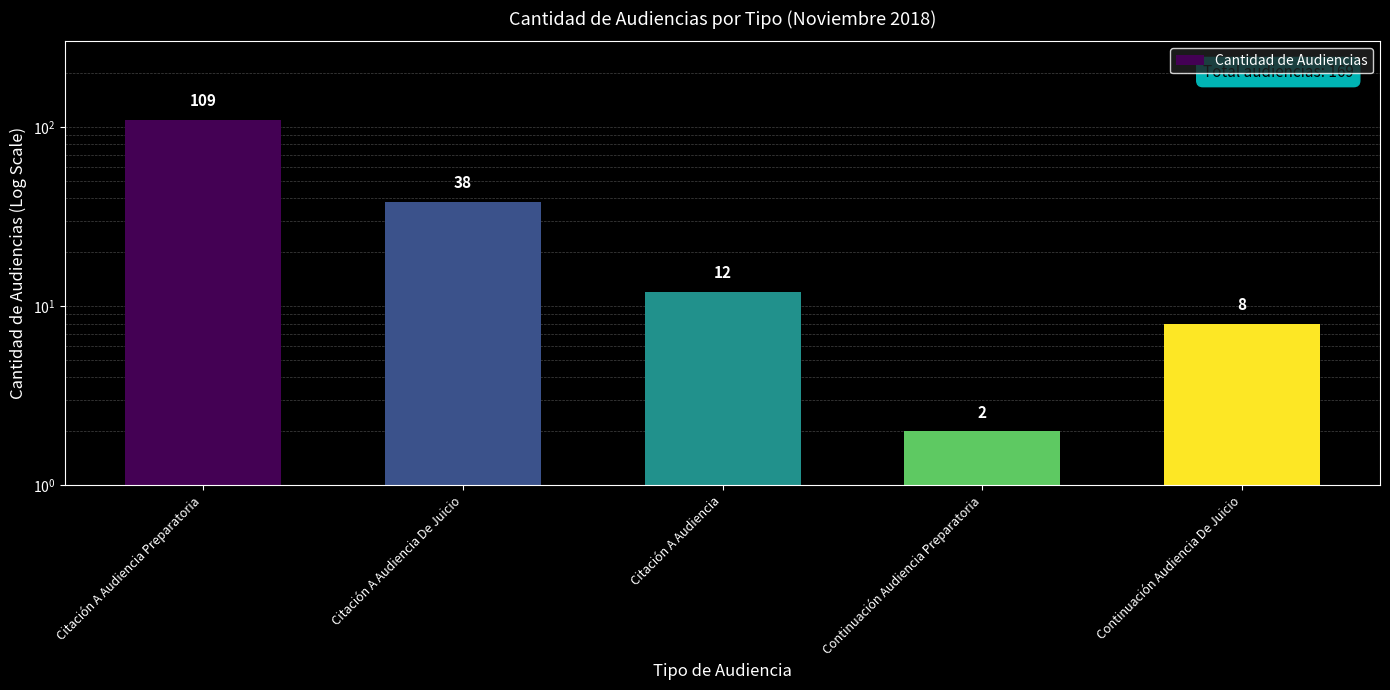

The chart shows a value of 8 at Continuación Audiencia De Juicio. True or false?

True